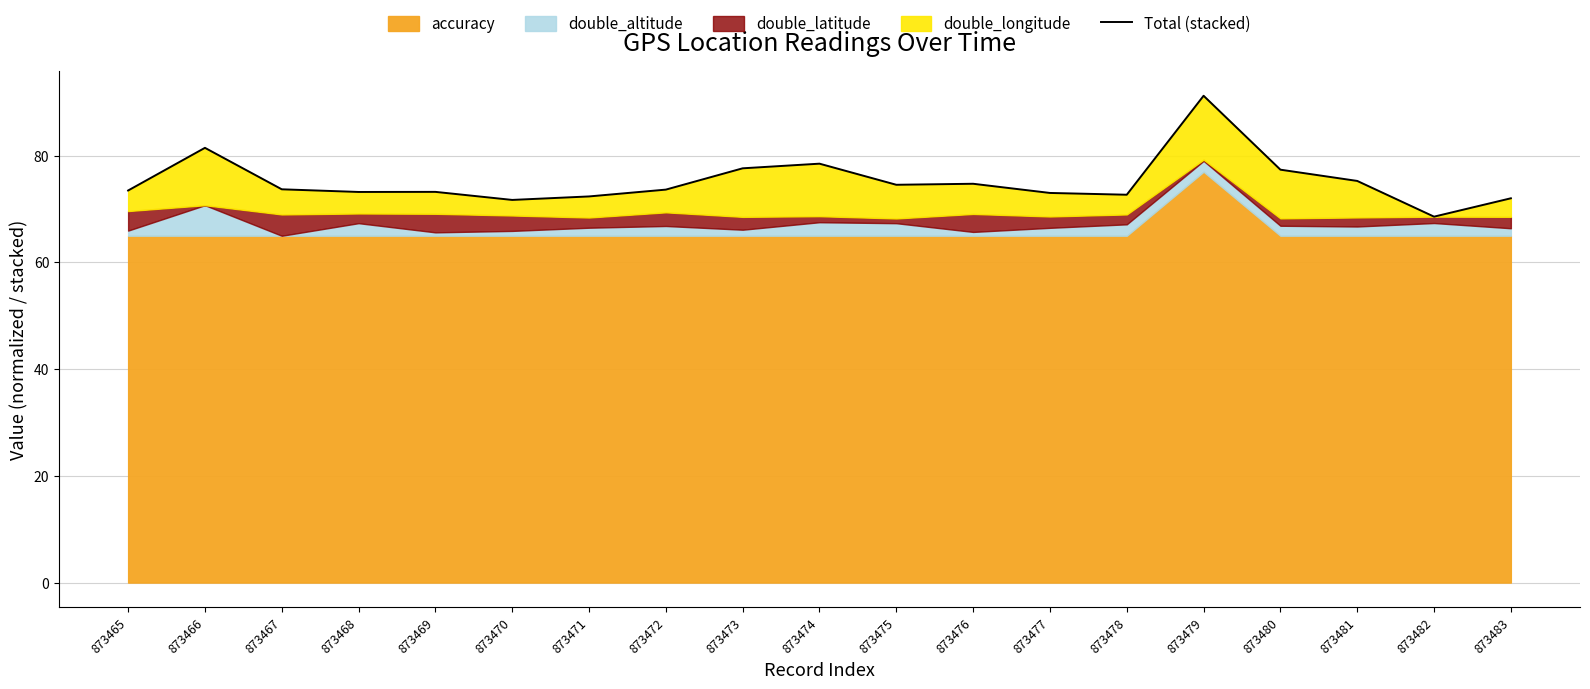

Reading left to right, transcribe all the data shown in this chart.

873465=73.5	873466=81.5	873467=73.7	873468=73.2	873469=73.2	873470=71.7	873471=72.4	873472=73.6	873473=77.6	873474=78.5	873475=74.6	873476=74.7	873477=73.0	873478=72.7	873479=91.2	873480=77.4	873481=75.3	873482=68.6	873483=72.0